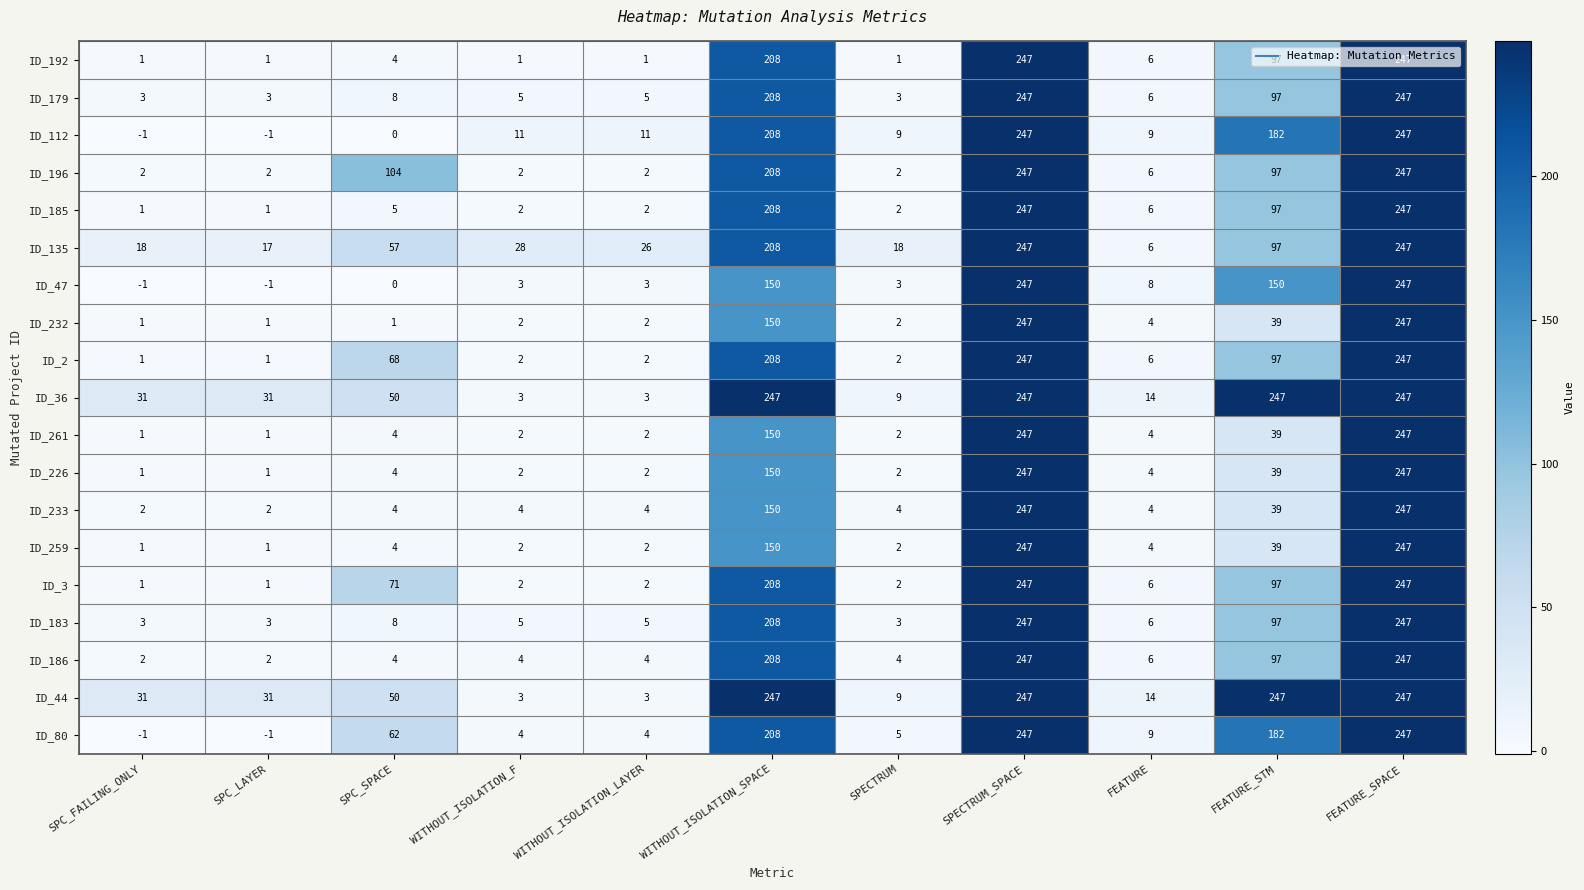

True or false: ID_179 has a value of 247 at FEATURE_SPACE.

True